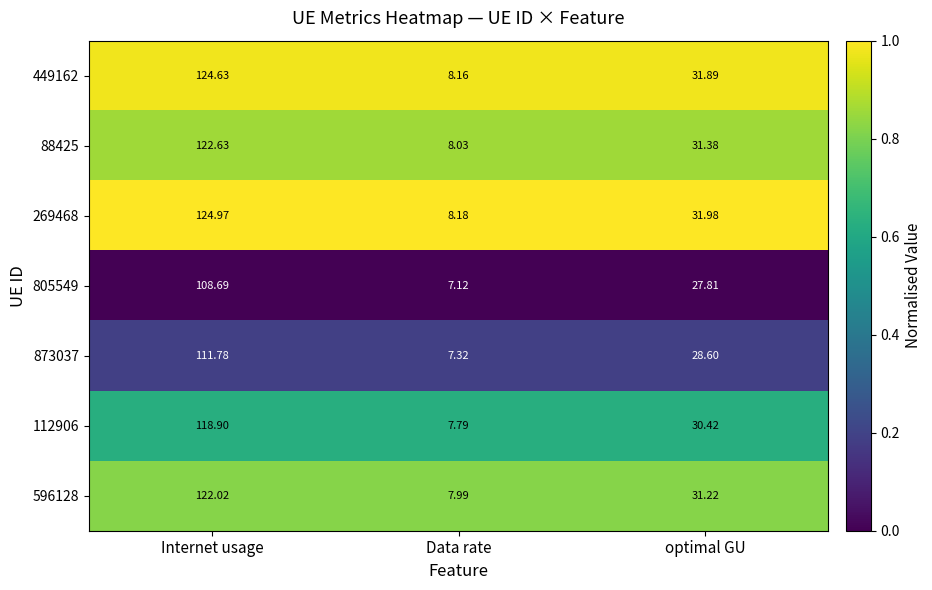

Which series has the largest total across all categories?

269468